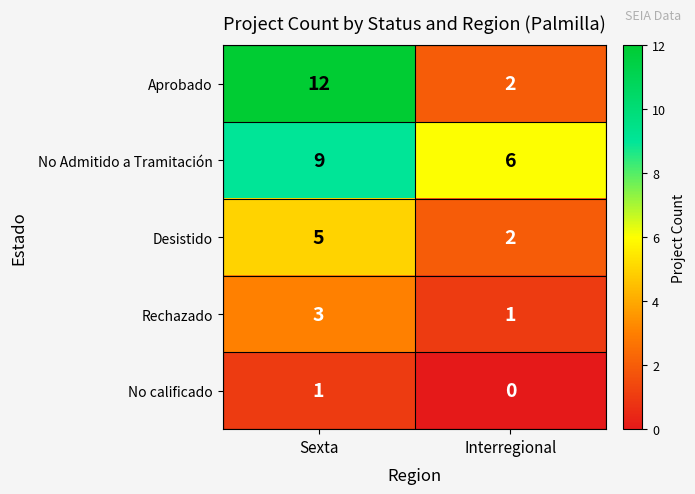

List the series in order of their peak value, highest first.

Aprobado, No Admitido a Tramitación, Desistido, Rechazado, No calificado